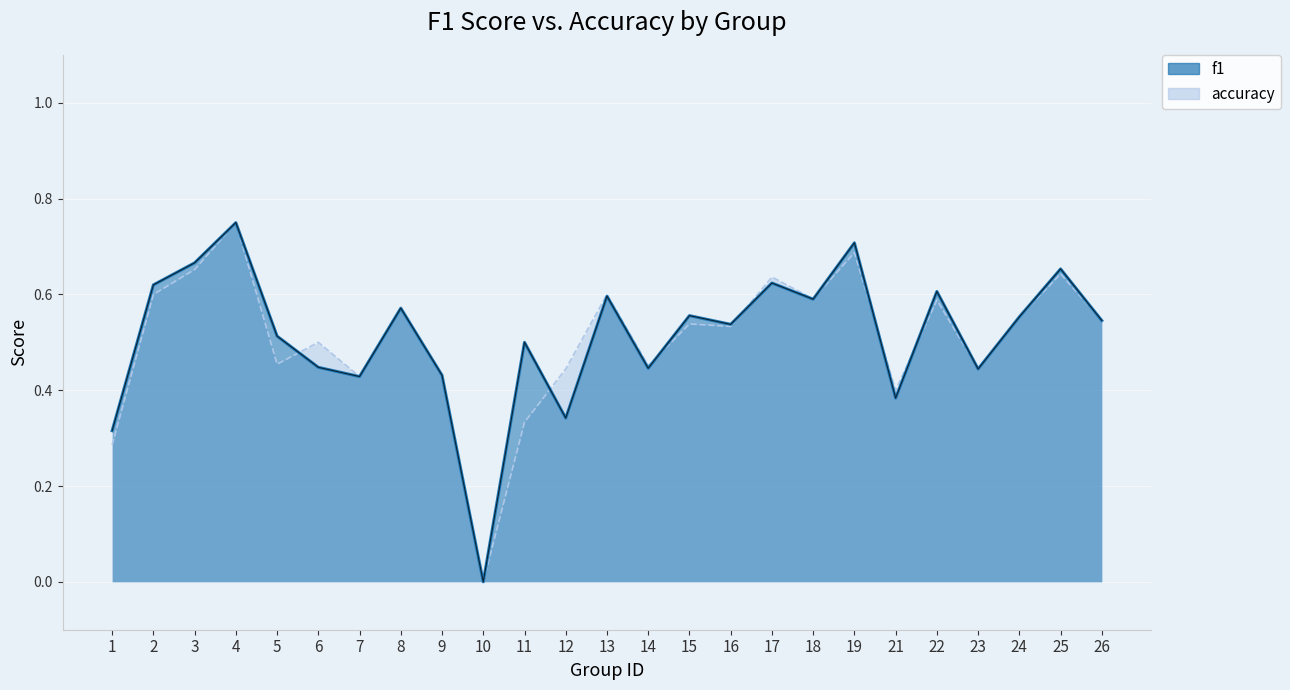

What is the value of the f1 point at the 9th from the left?

0.4